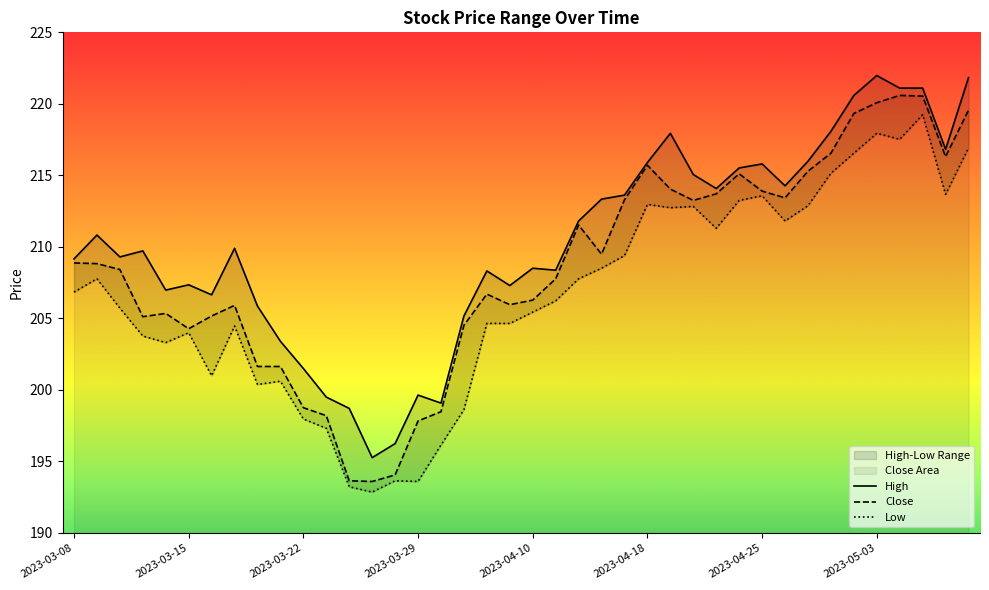

The value of High at 28 is 214.1. True or false?

True